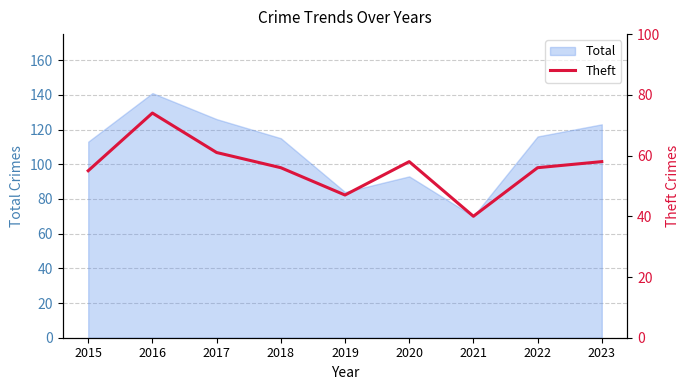

How many lines are shown in the chart?

1